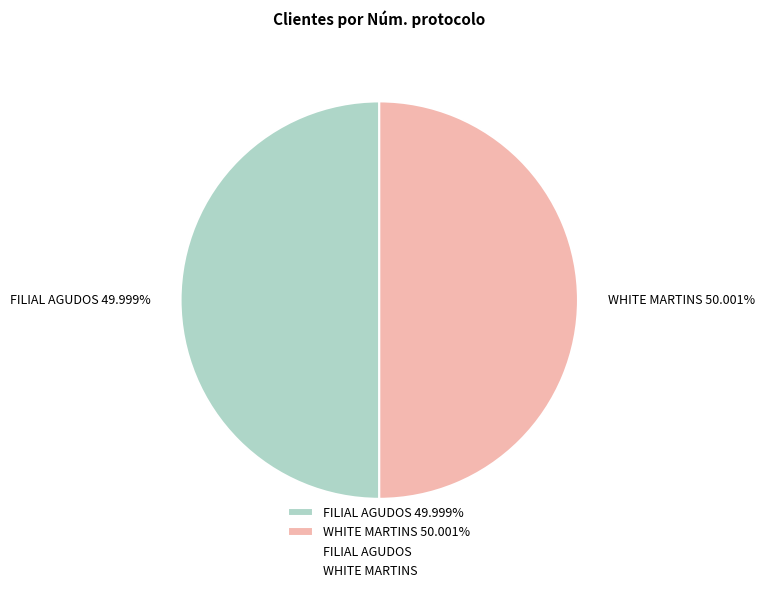

What percentage is the WHITE MARTINS slice, to the nearest percent?

50%